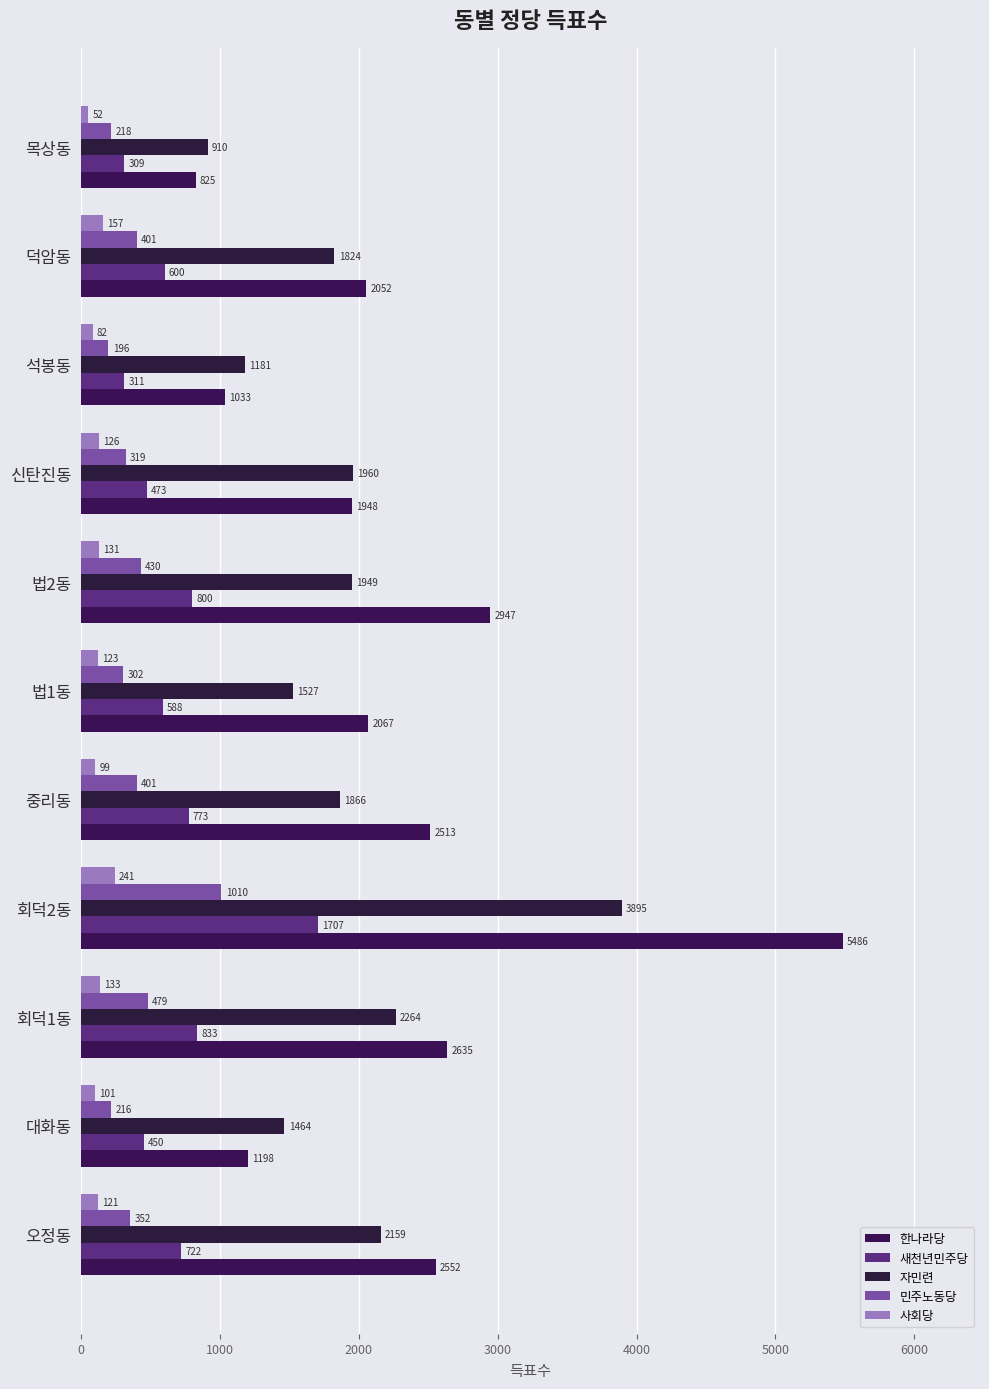

How many data points in 민주노동당 are less than 352?

5